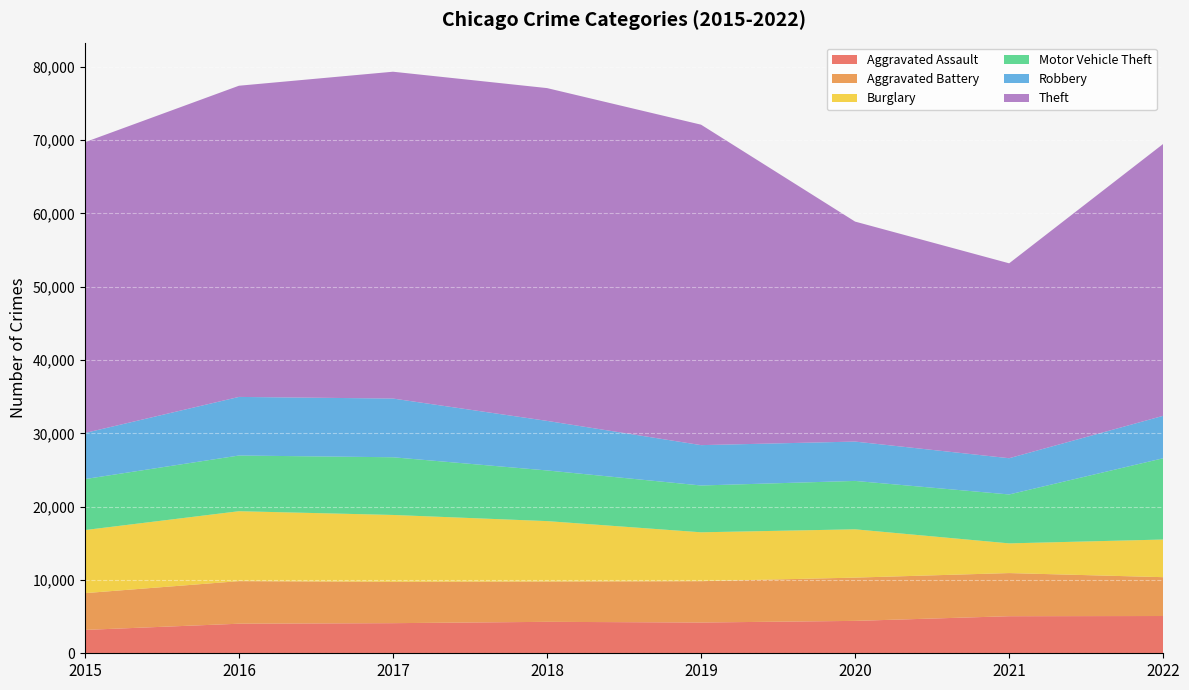

Reading left to right, list all the values displayed in this chart.

Aggravated Assault: 3186	4033	4107	4289	4197	4419	5056	5083
Aggravated Battery: 5015	5806	5638	5496	5637	5901	5883	5297
Burglary: 8604	9538	9121	8243	6667	6588	4051	5135
Motor Vehicle Theft: 6953	7596	7869	6909	6384	6600	6671	11085
Robbery: 6286	7992	8008	6760	5504	5366	4944	5788
Theft: 39660	42444	44577	45390	43707	30004	26583	37084